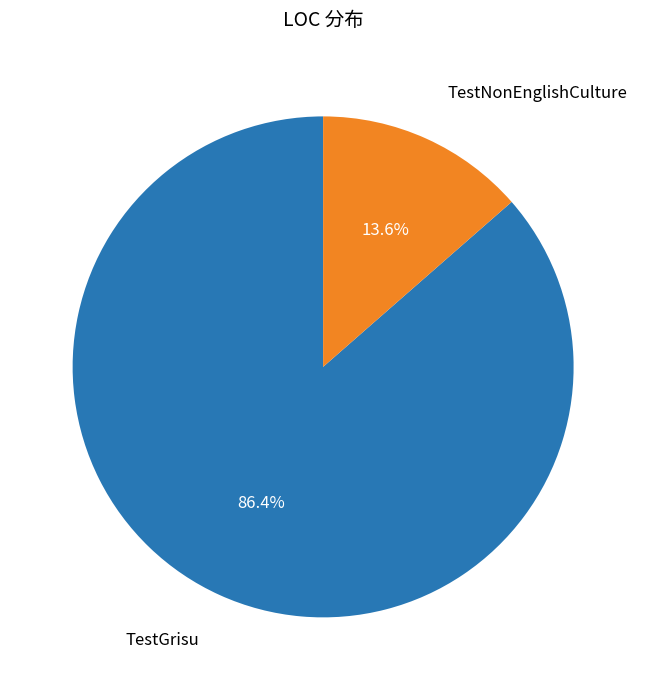

To the nearest percent, what is the average slice percentage?

50%